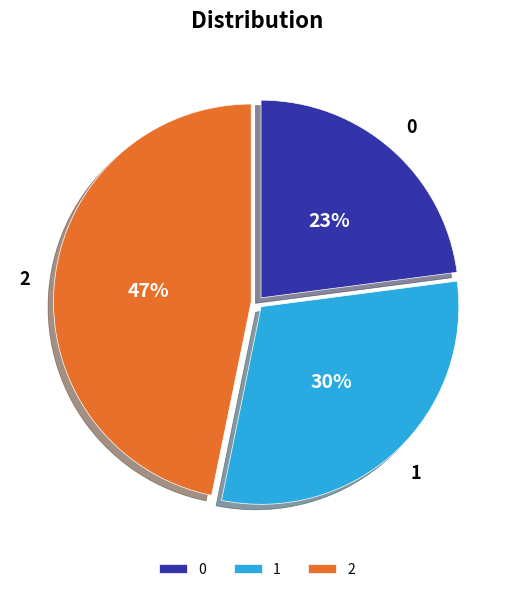

To the nearest percent, what portion does 0 represent?

23%